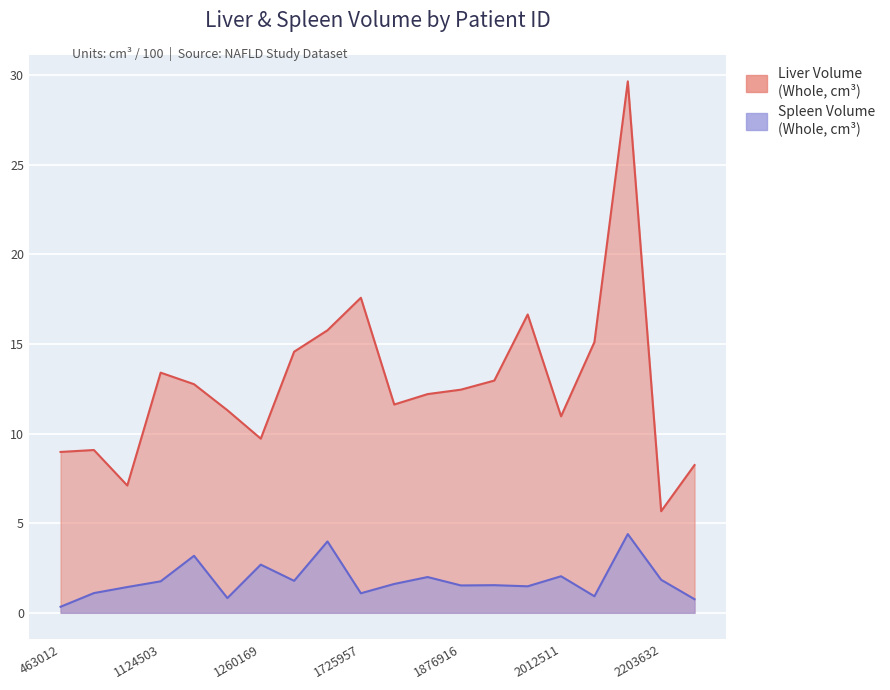

Does the chart display data point markers on the line(s)?

No